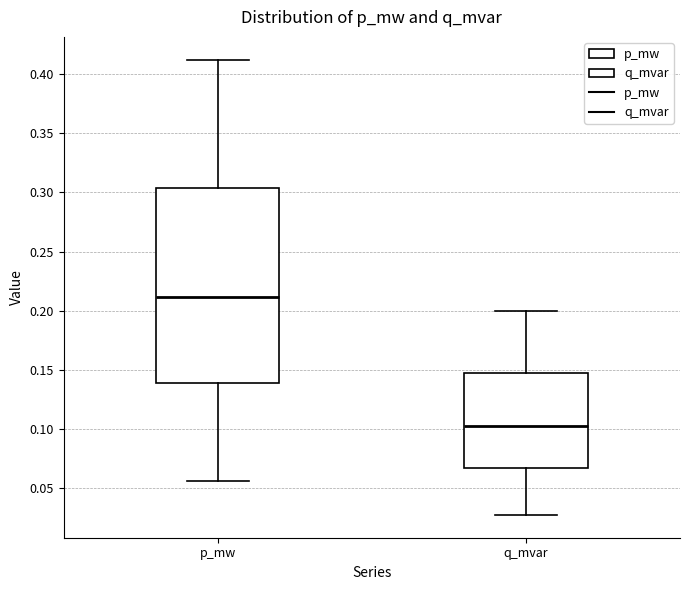

Reading left to right, read every box against the y-axis: the position of its median line, the range the box covers, and the ends of its whiskers. The values are not printed on the chart, so give them approximately, as read against the axis.

p_mw: median 0.210, box 0.140 to 0.305, whiskers 0.055 to 0.410
q_mvar: median 0.105, box 0.065 to 0.145, whiskers 0.025 to 0.200